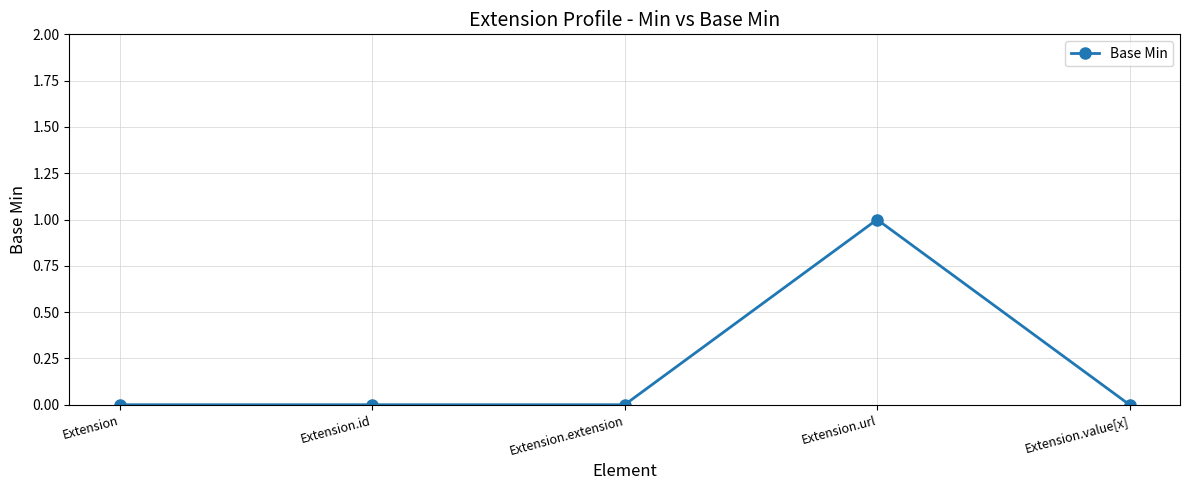

True or false: there are more than 0 points higher than both neighbors.

True